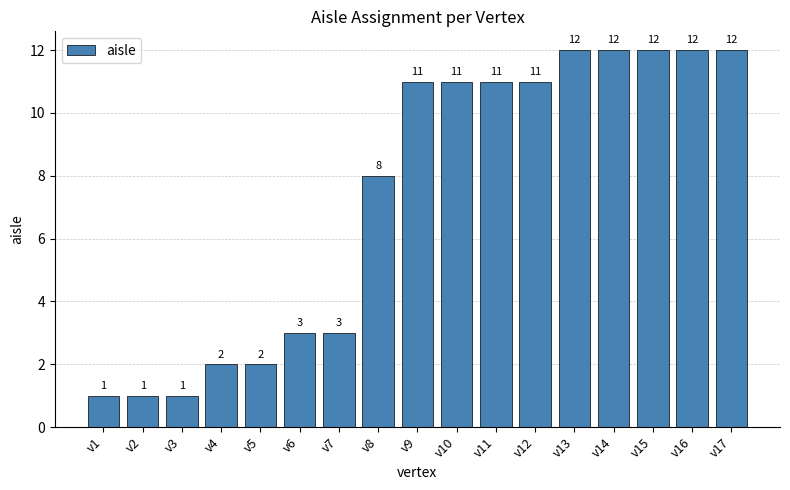

What is the minimum value shown in the chart?

1